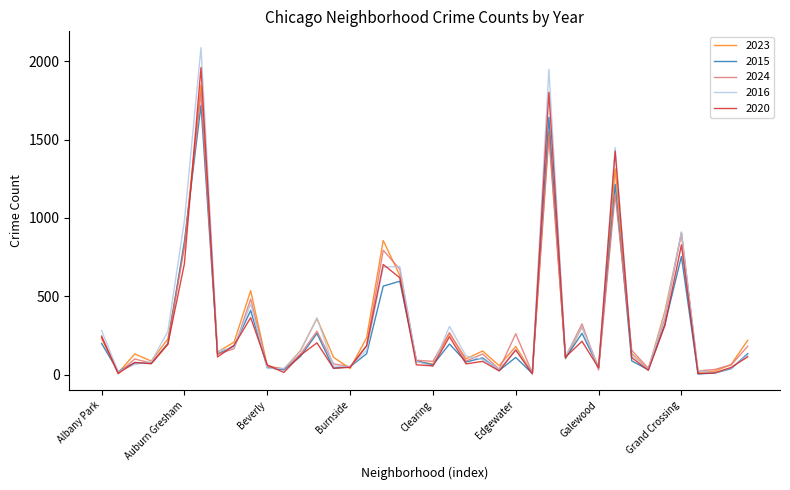

Which series has the widest spread of values?

2016